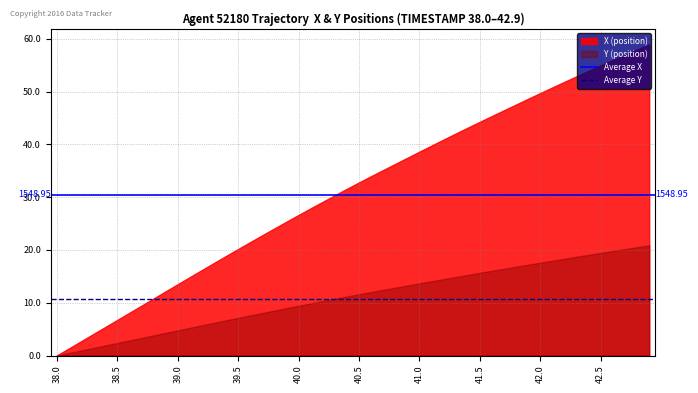

Which series has the largest range (max minus min)?

X (position)